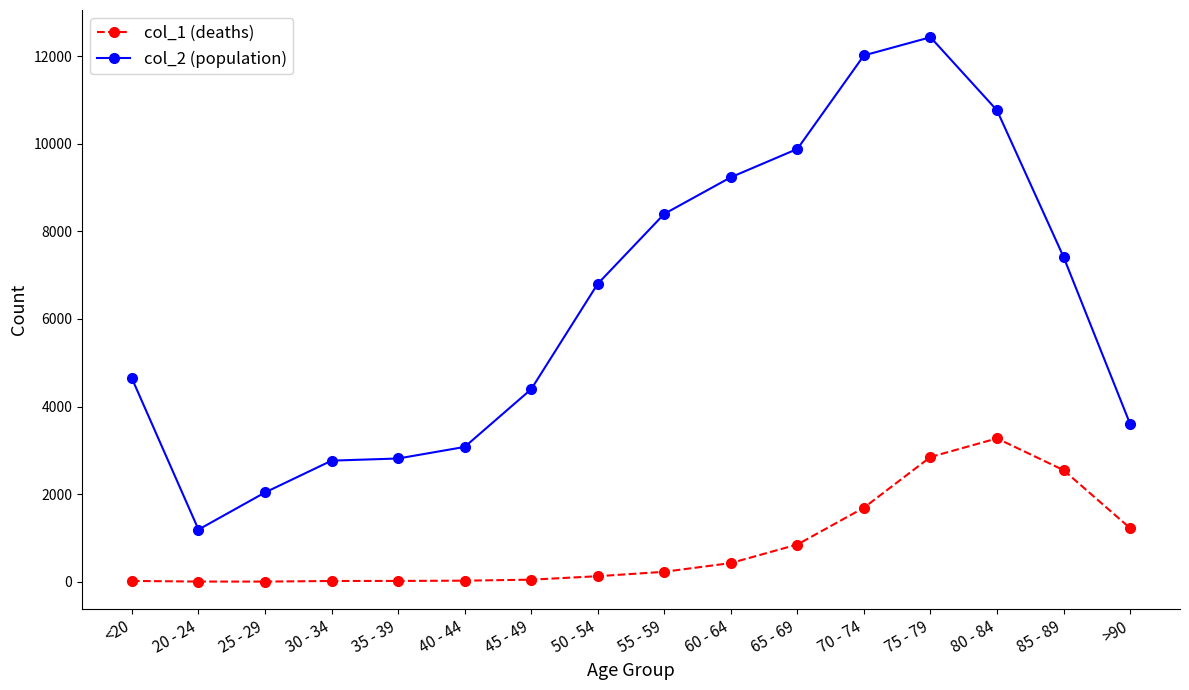

What is the maximum value shown in the chart?

12434